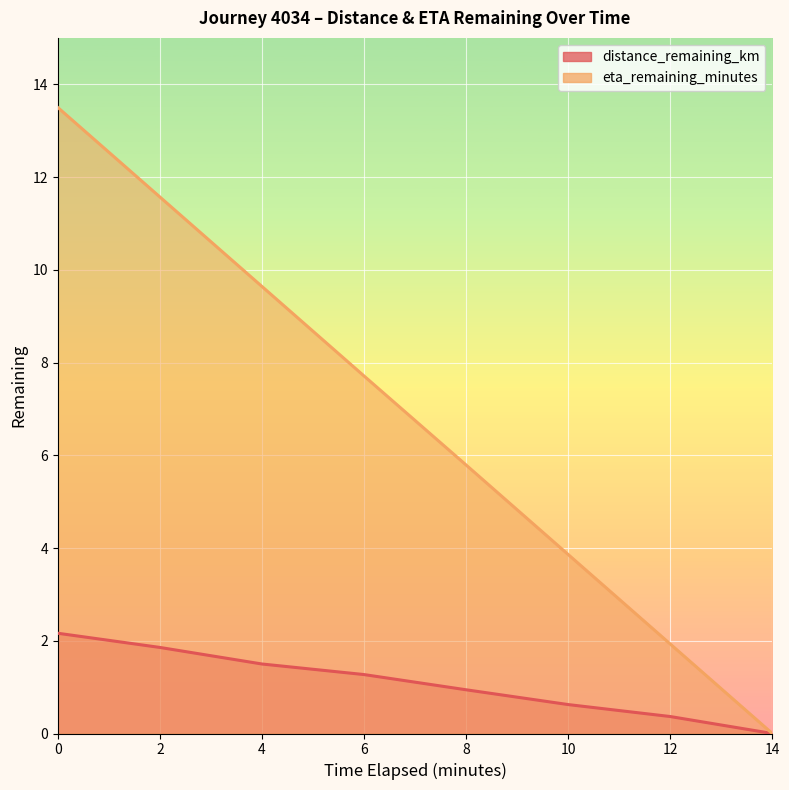

Read the eta_remaining_minutes value at 12.0.

1.9